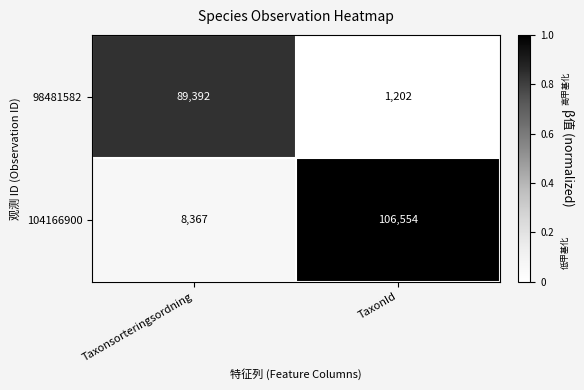

What is the maximum value shown in the chart?

106554